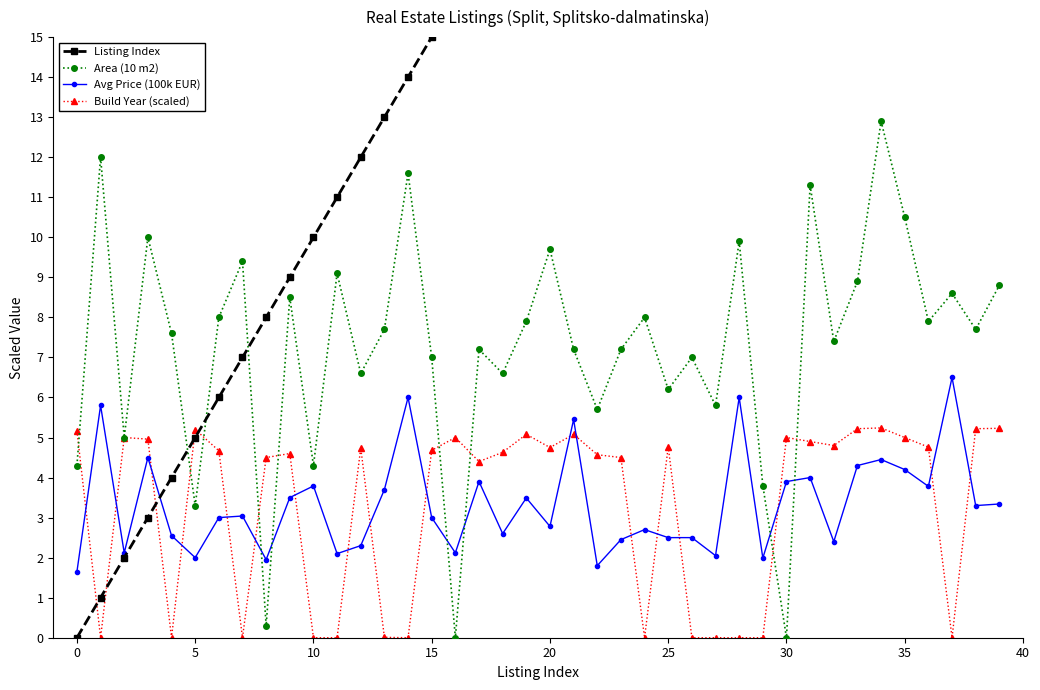

True or false: Avg Price (100k EUR) and Area (10 m2) intersect in this chart.

True